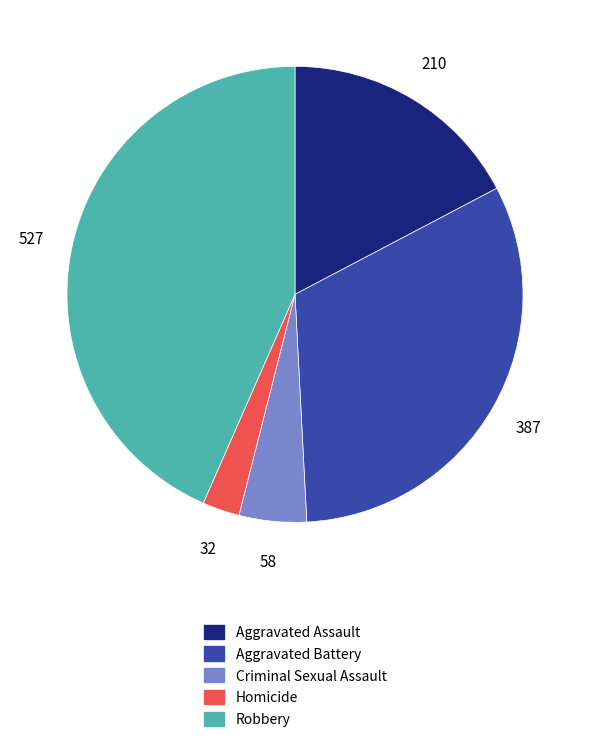

Which category has the biggest portion of the pie?

Robbery